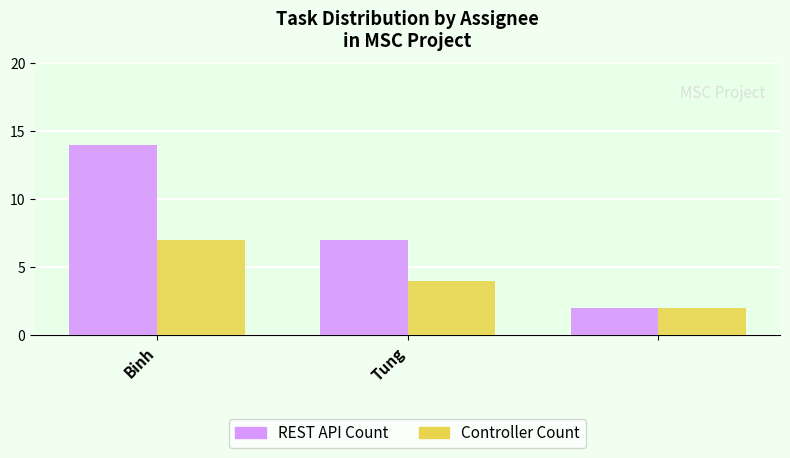

Which series has the largest total across all categories?

REST API Count